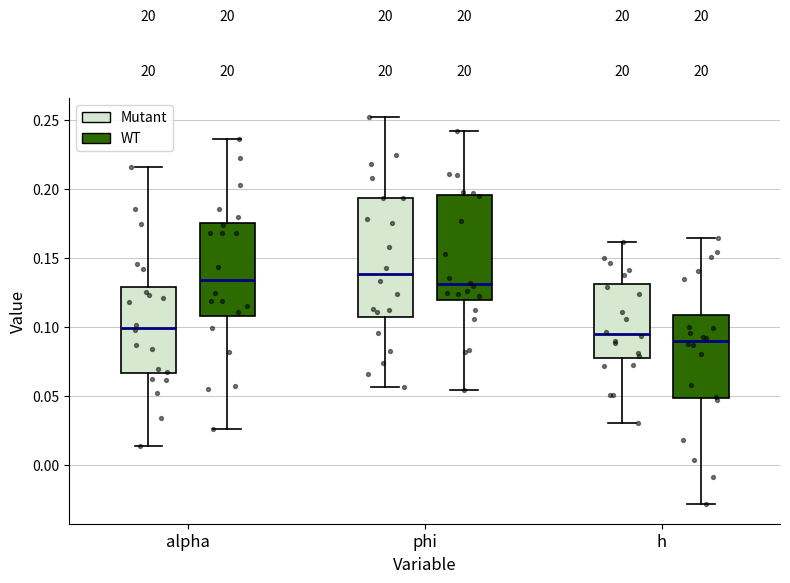

Where does the upper whisker of the box for phi (Mutant) end on the y-axis? The values are not printed on the chart, so give them approximately, as read against the axis.

0.250